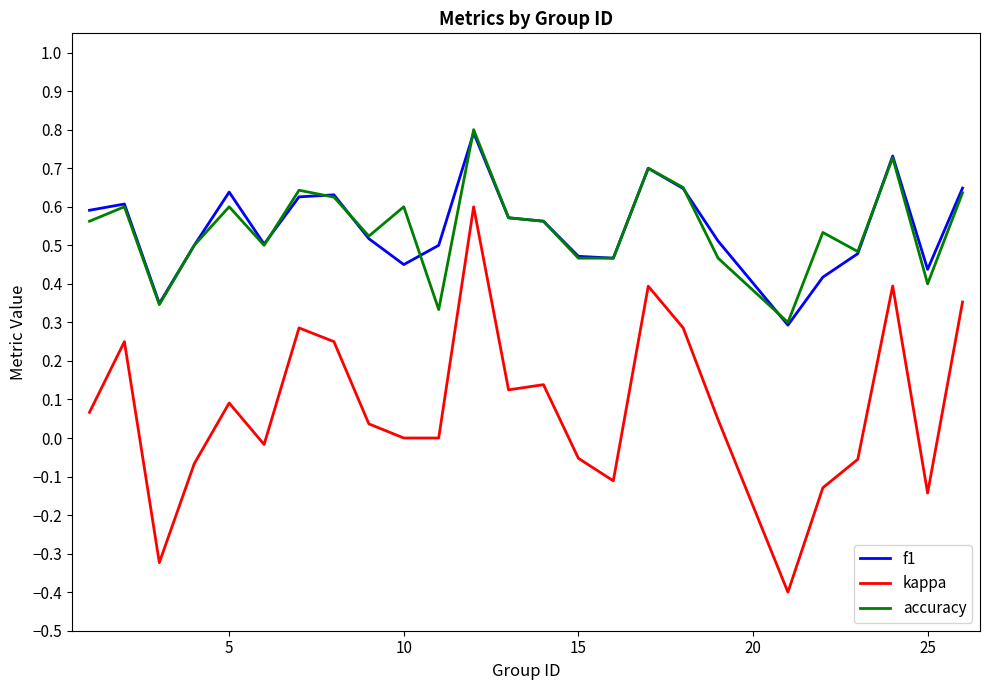

What is the minimum value for kappa?

-0.4